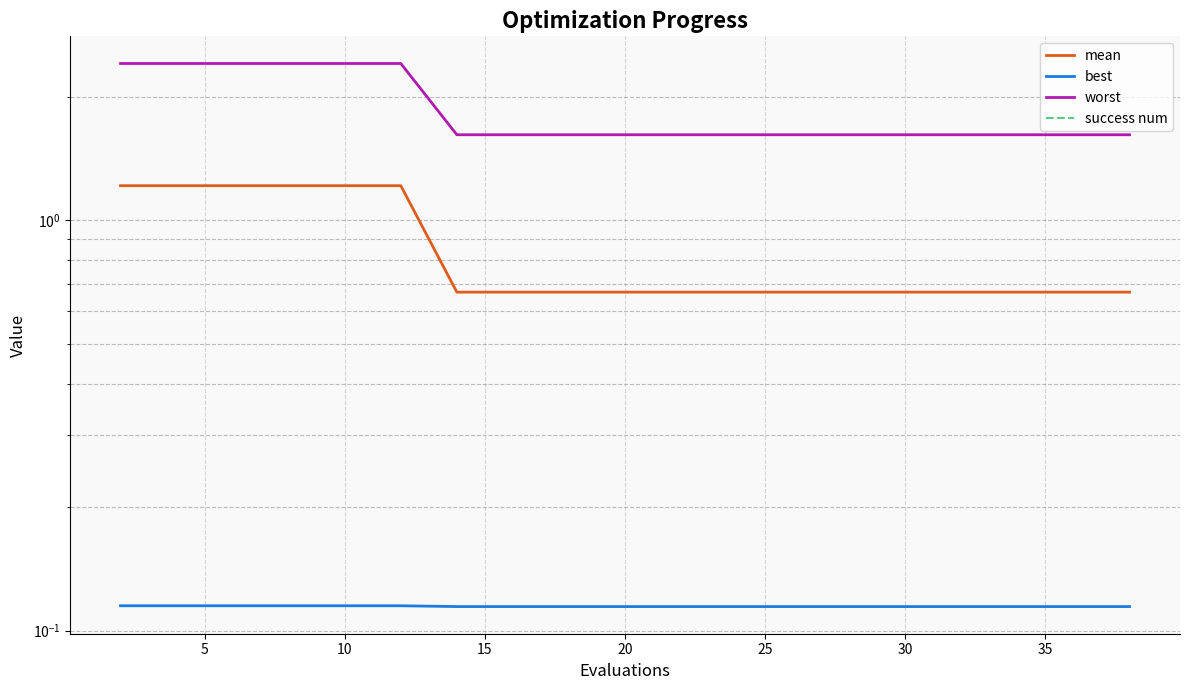

Is it true that mean equals 0.5 at 30?

False